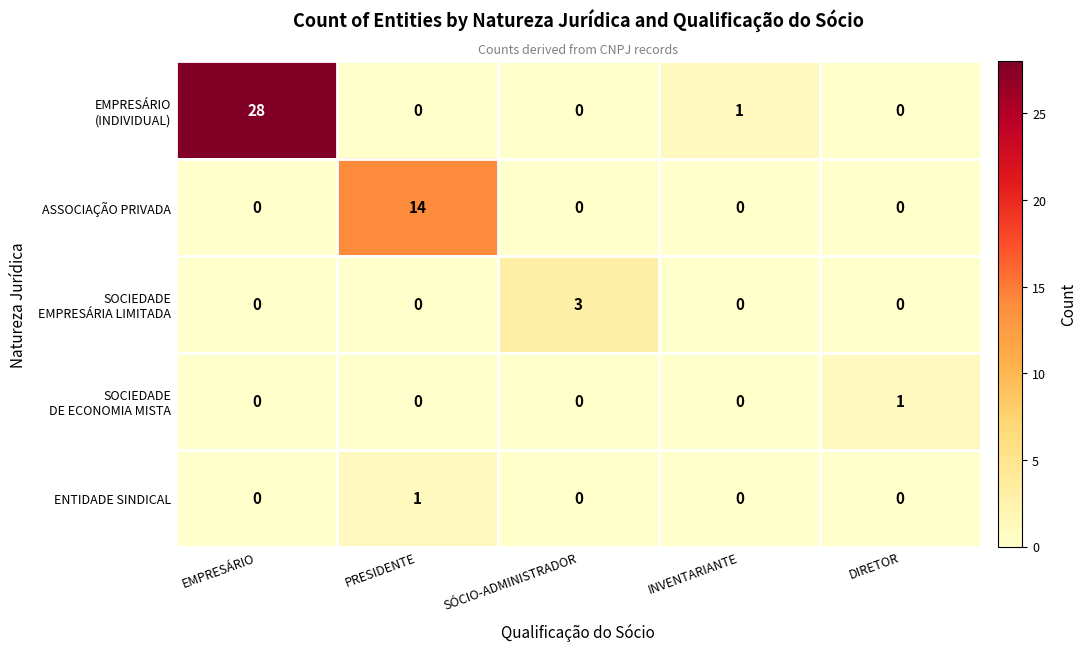

What is the total value across all series at EMPRESÁRIO?

28